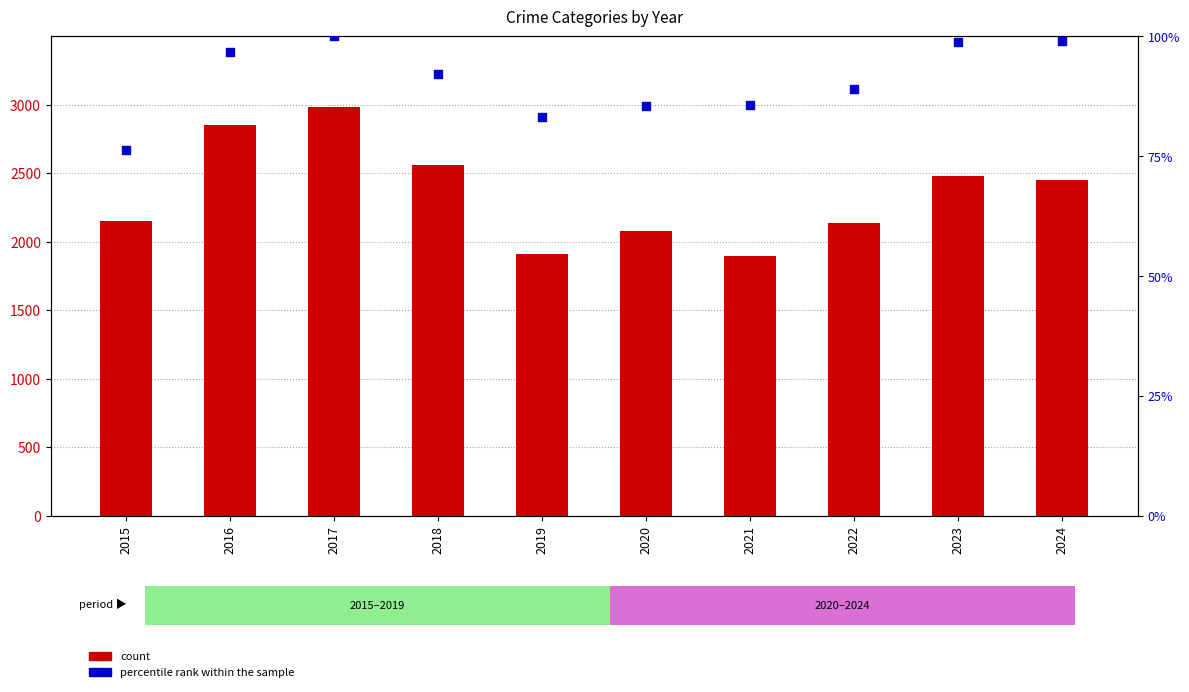

What are all the series names shown in the legend?

count, percentile rank within the sample